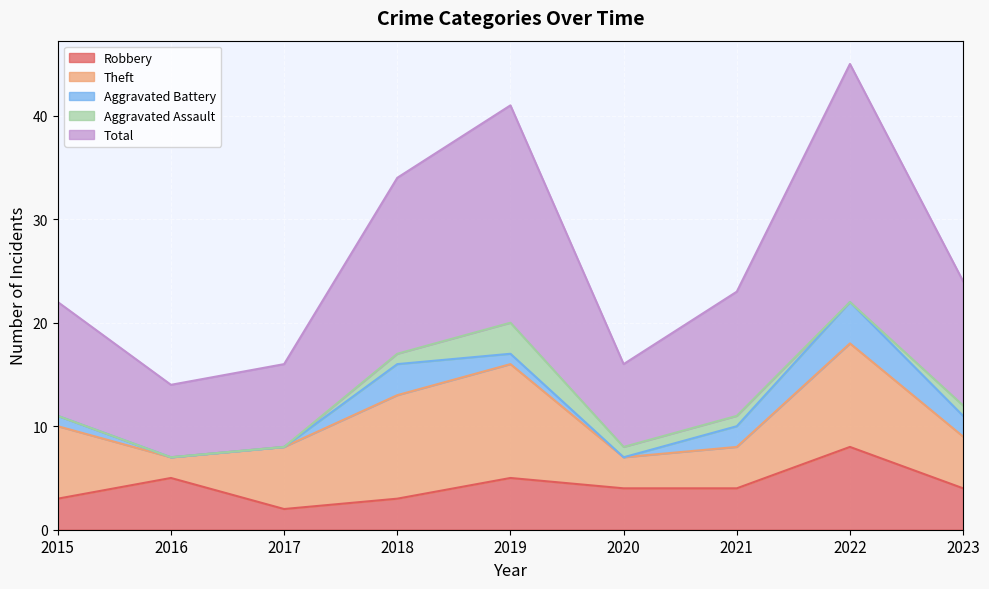

What is the difference between the highest and lowest values at 2020?

8